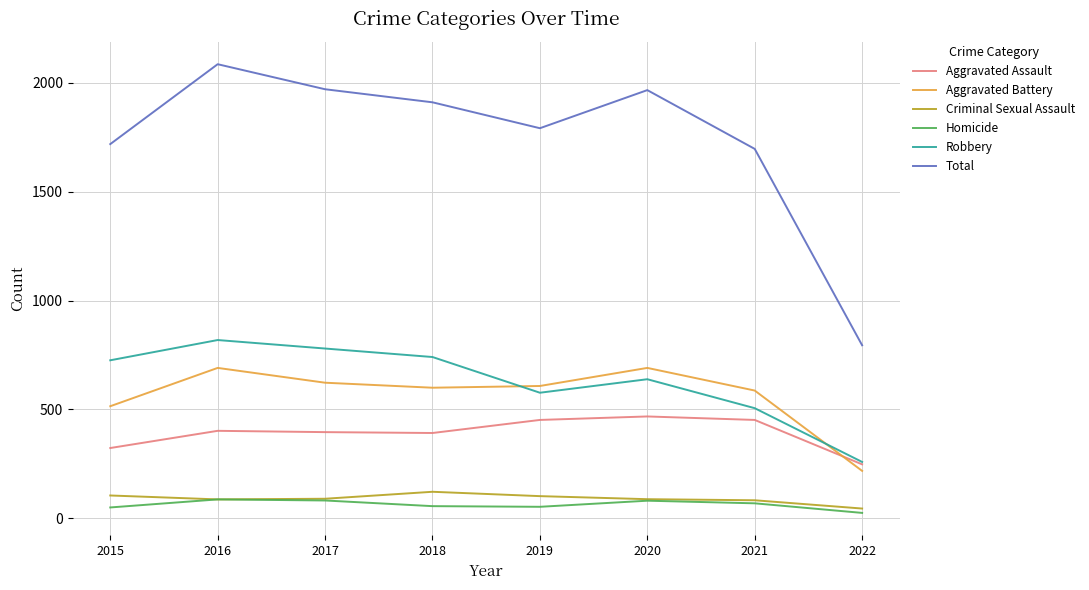

What are all the series names shown in the legend?

Aggravated Assault, Aggravated Battery, Criminal Sexual Assault, Homicide, Robbery, Total